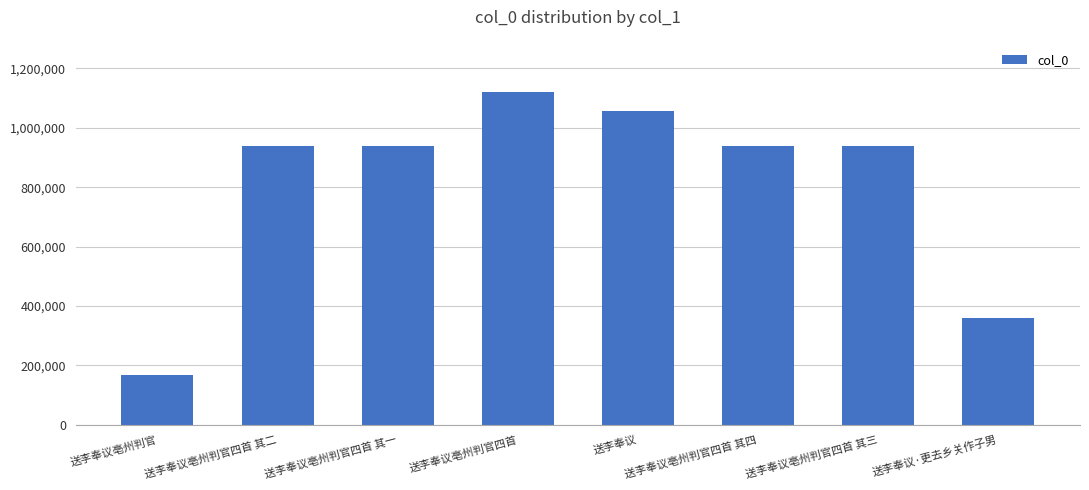

The value at 送李奉议亳州判官四首 其一 is 363456. True or false?

False